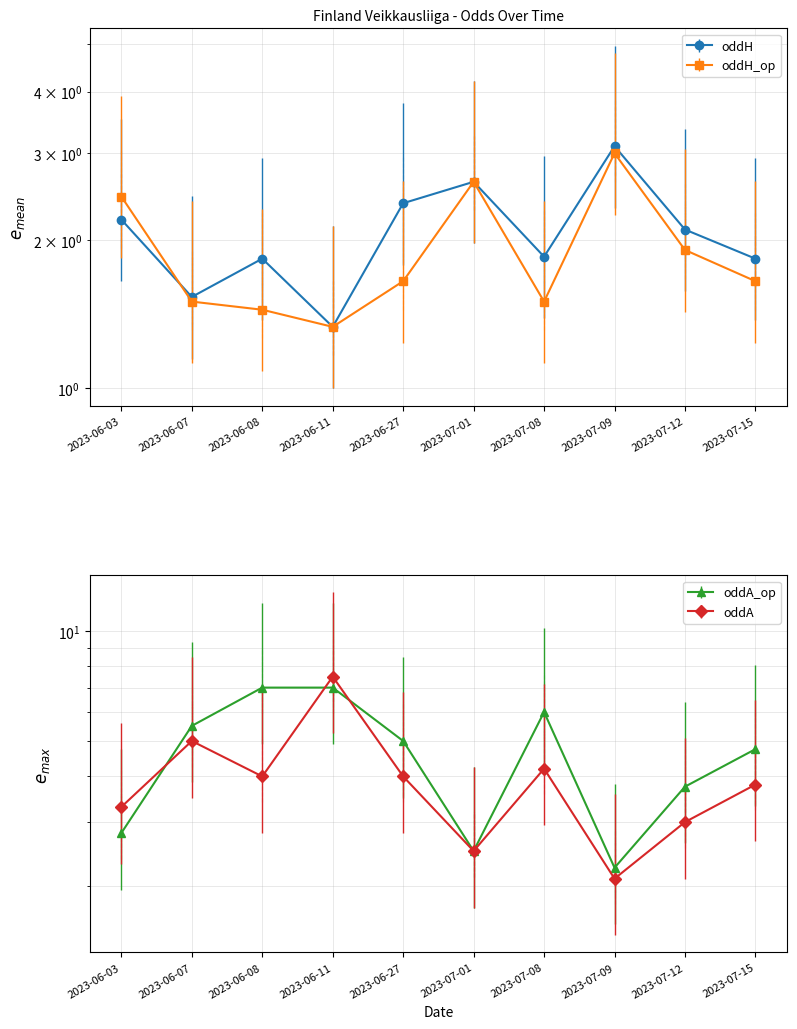

Reading left to right, what are all the values shown in this chart?

oddH: 2.2	1.5	1.8	1.3	2.4	2.6	1.9	3.1	2.1	1.8
oddH_op: 2.5	1.5	1.4	1.3	1.6	2.6	1.5	3.0	1.9	1.6
oddA_op: 2.8	5.5	7.0	7.0	5.0	2.5	6.0	2.2	3.8	4.8
oddA: 3.3	5.0	4.0	7.5	4.0	2.5	4.2	2.1	3.0	3.8